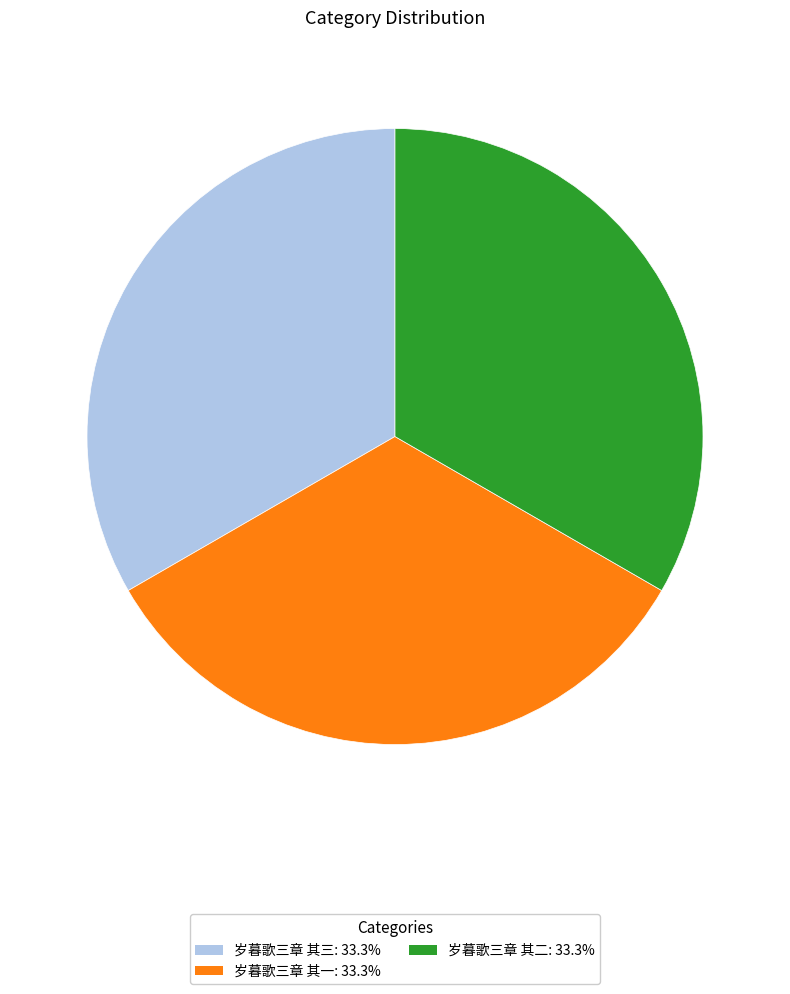

Is there any slice that represents more than half of the pie?

No